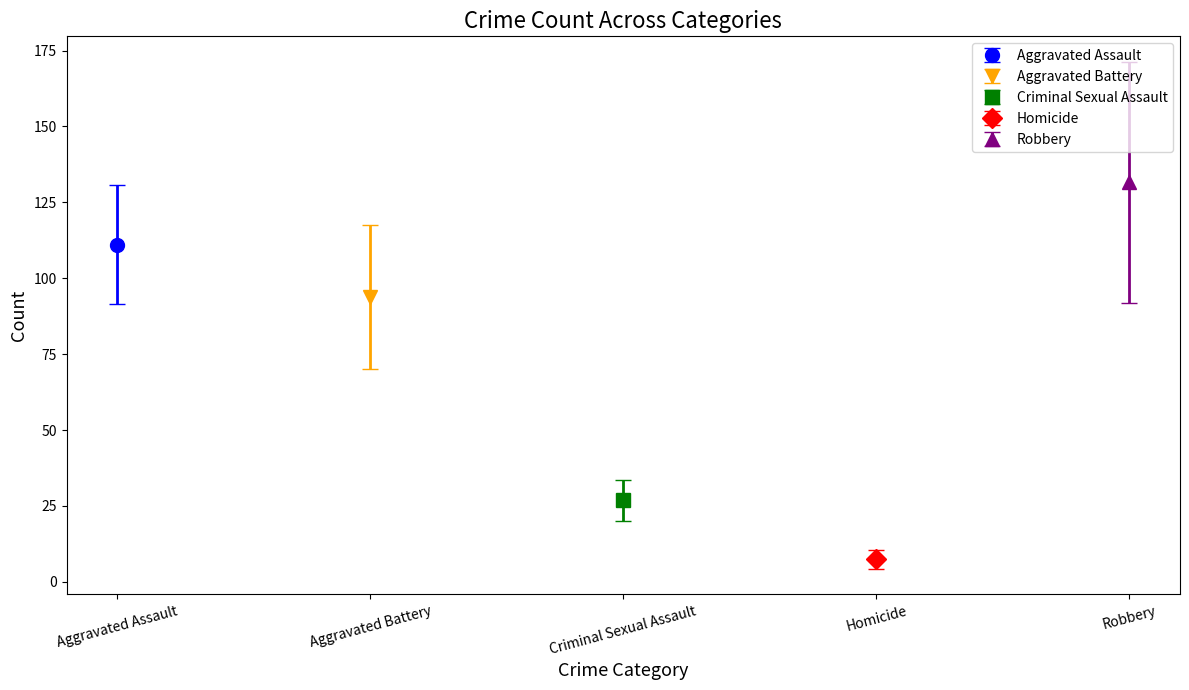

Which series has the largest total across all categories?

Robbery